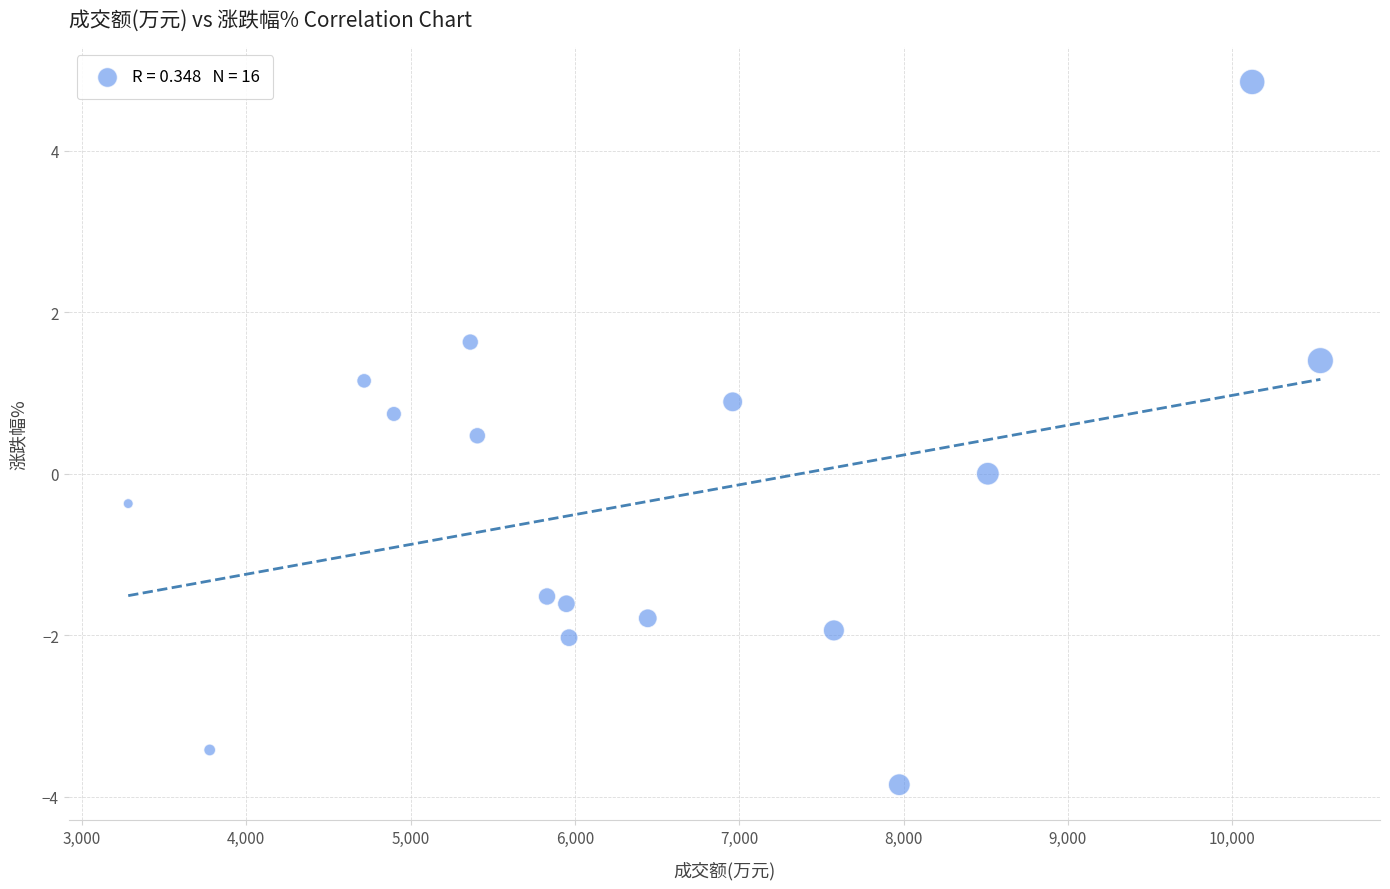

What is the range of X values (max minus min)?

7256.0